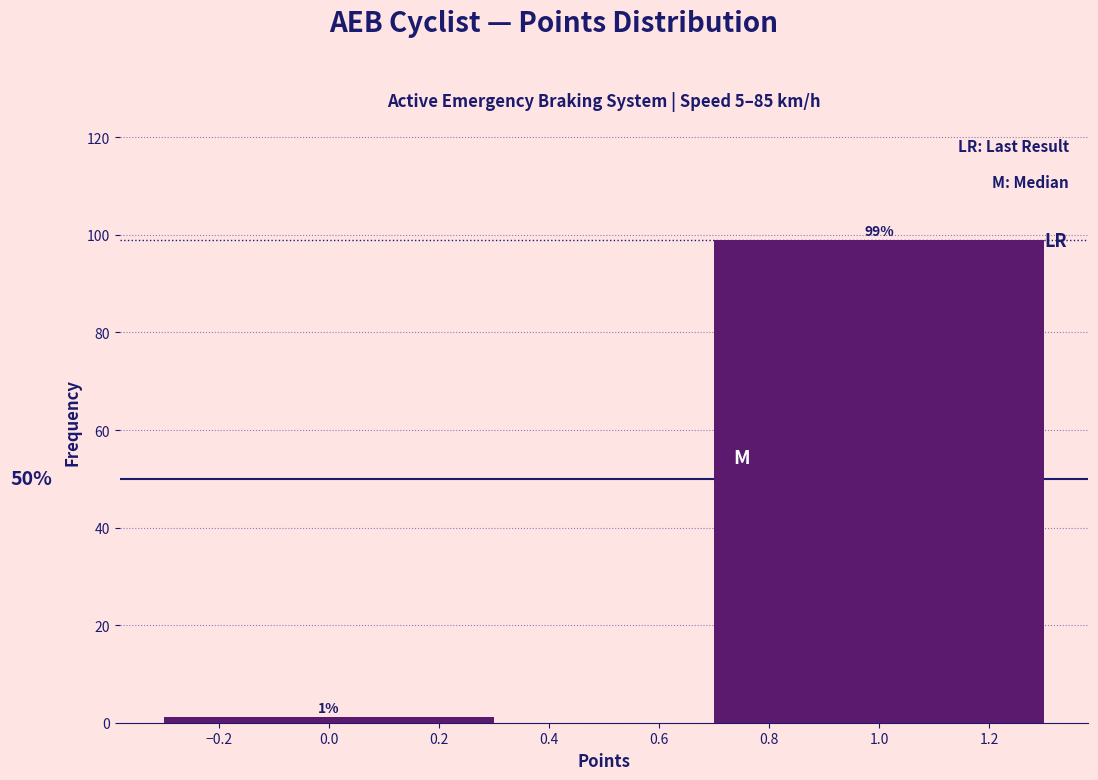

Is it true that the value at 1.0 is 98.9?

True